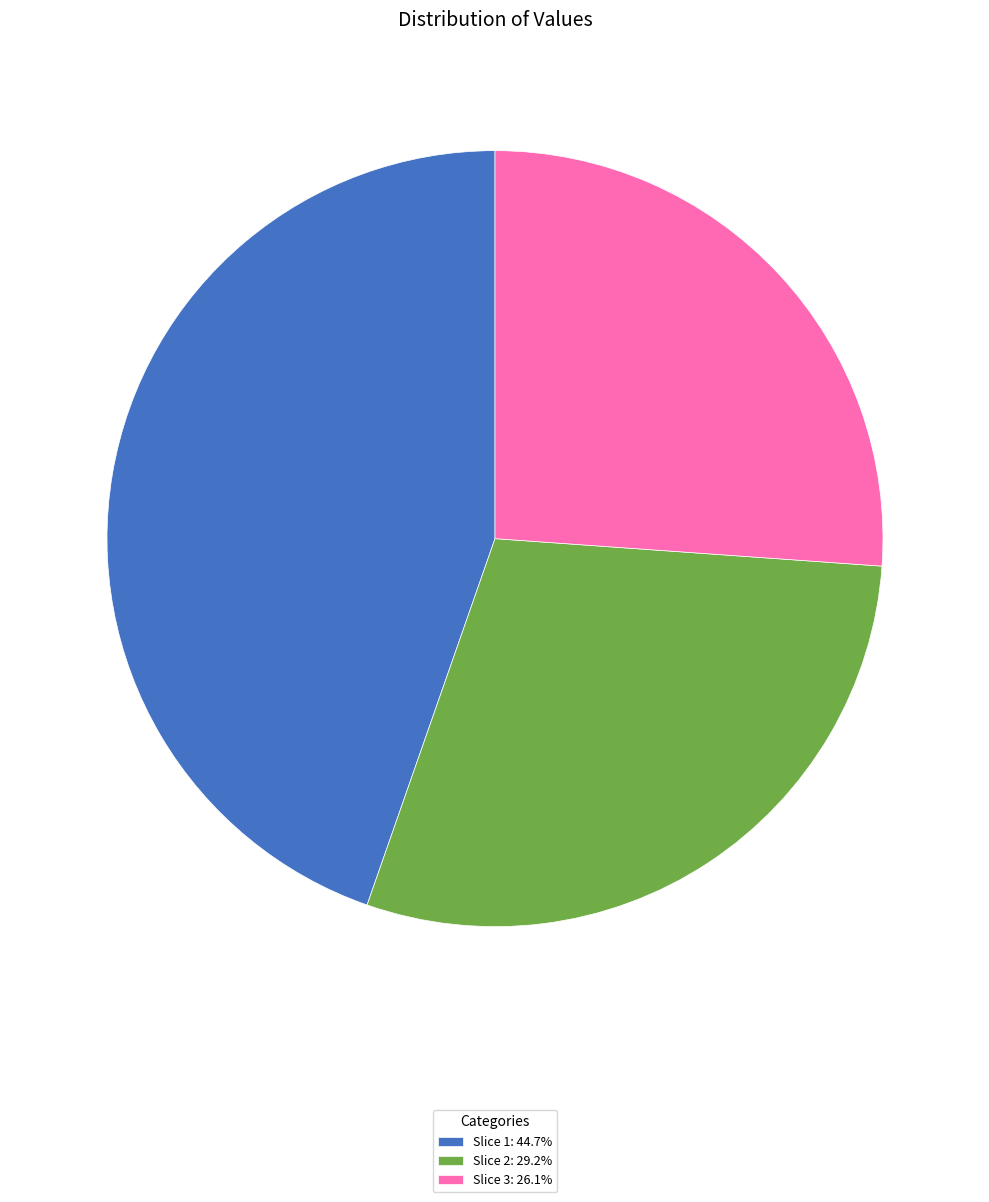

Do Slice 1: 44.7% and Slice 2: 29.2% together represent more than half of the pie?

Yes